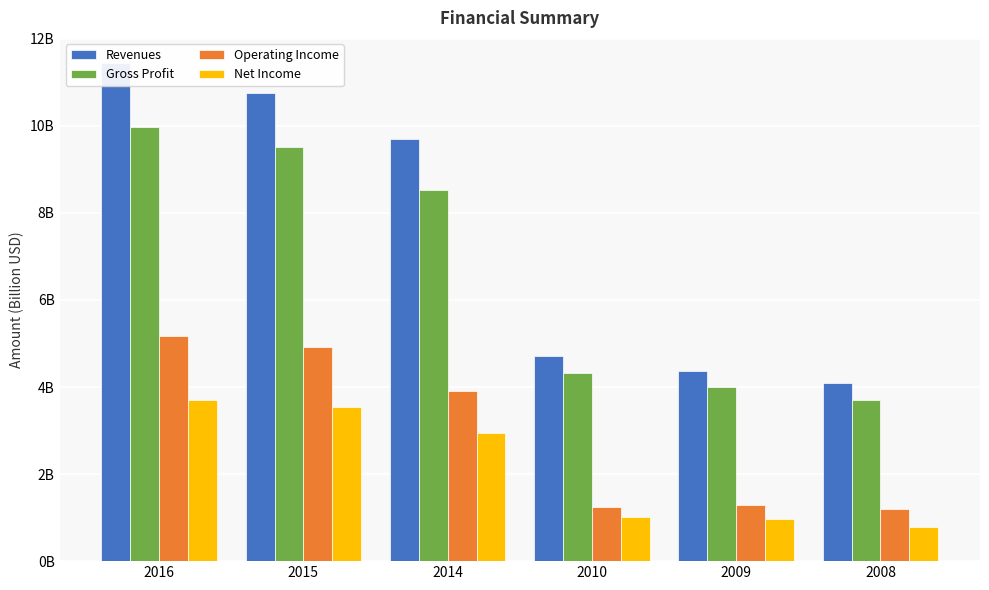

What is the approximate value of Net Income at 2008?

0.8